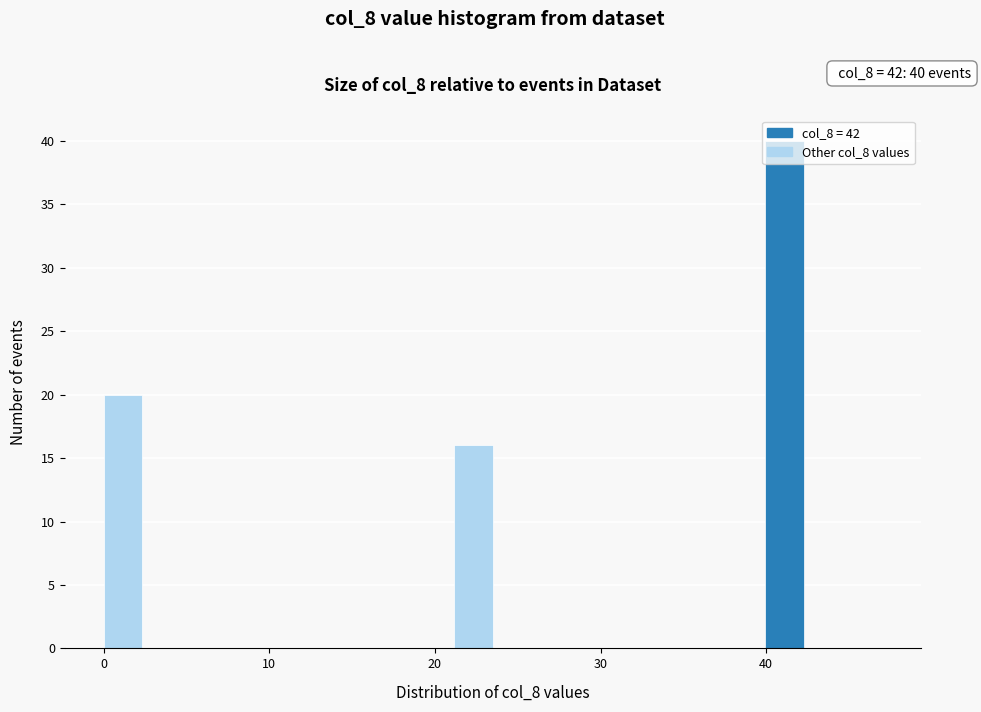

Read against the x-axis, roughly where is the centre of the tallest bar?

41